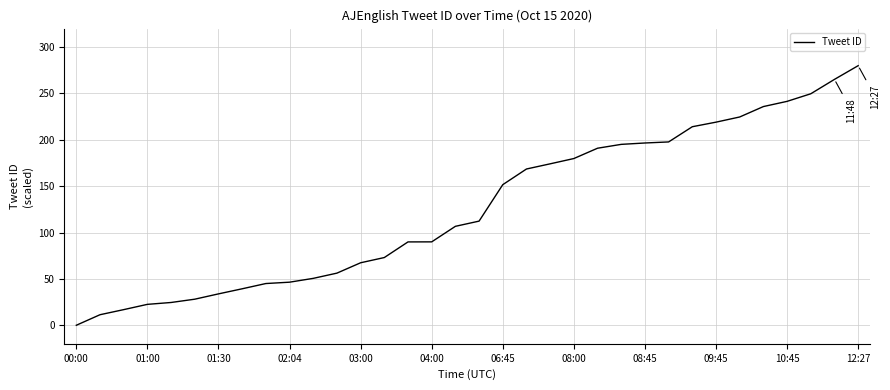

What is the greatest value displayed?

280.0